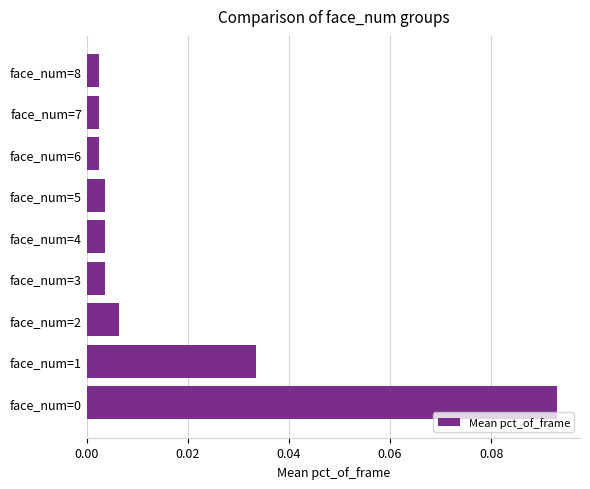

Does the chart contain stacked bars?

No